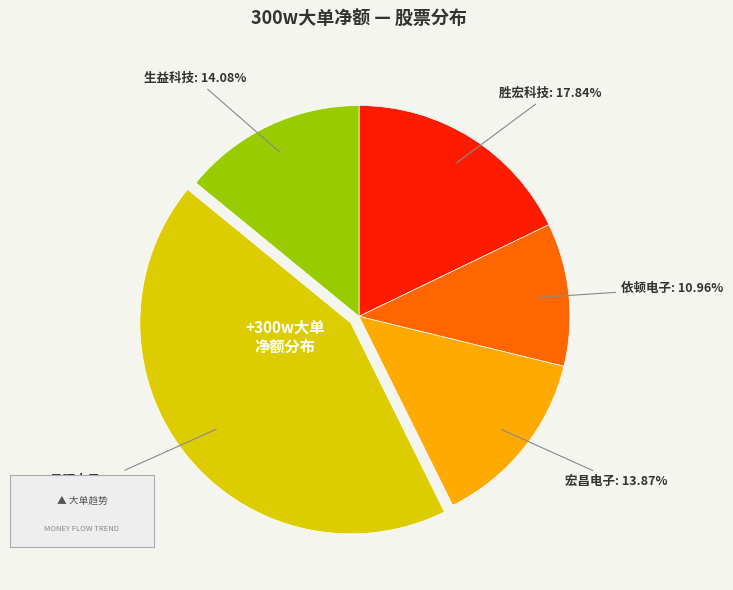

Combined, do 宏昌电子 and 生益科技 account for over 50%?

No